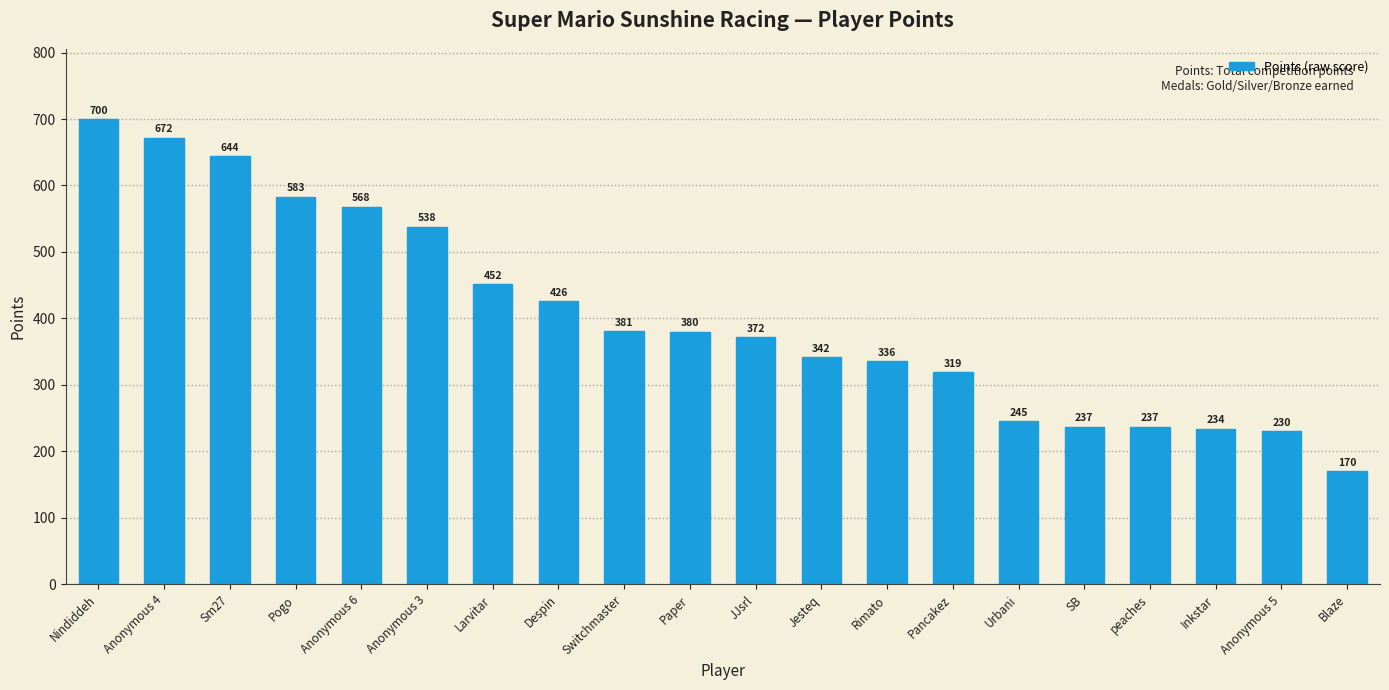

What value does the data have at Rimato?

336